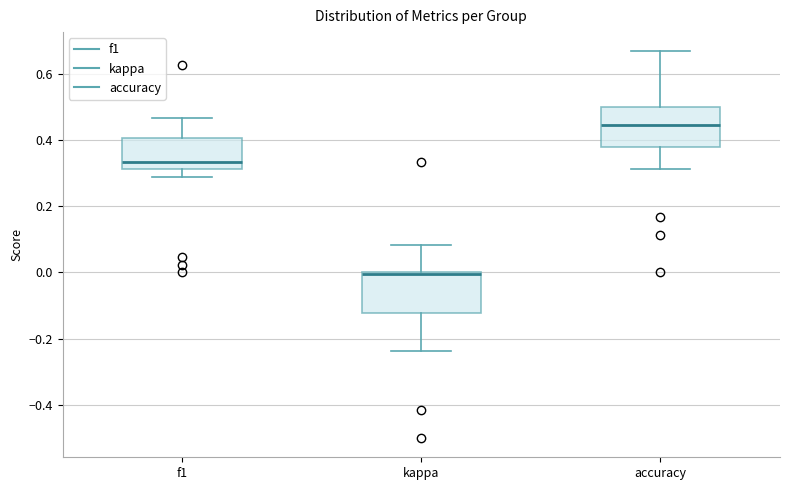

Reading left to right, transcribe this box plot: for each box, give where its median line is, the range the box spans, and where its two whiskers end, as read against the y-axis. The values are not printed on the chart, so give them approximately, as read against the axis.

f1: median 0.34, box 0.32 to 0.40, whiskers 0.28 to 0.46
kappa: median 0.00, box -0.12 to 0.00, whiskers -0.24 to 0.08
accuracy: median 0.44, box 0.38 to 0.50, whiskers 0.32 to 0.66